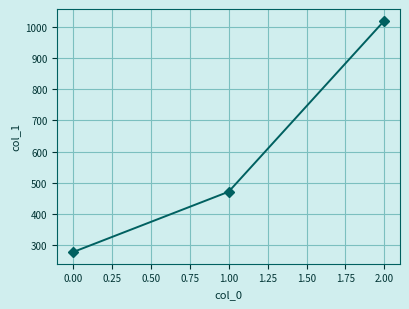

What is the maximum value shown in the chart?

1020.0